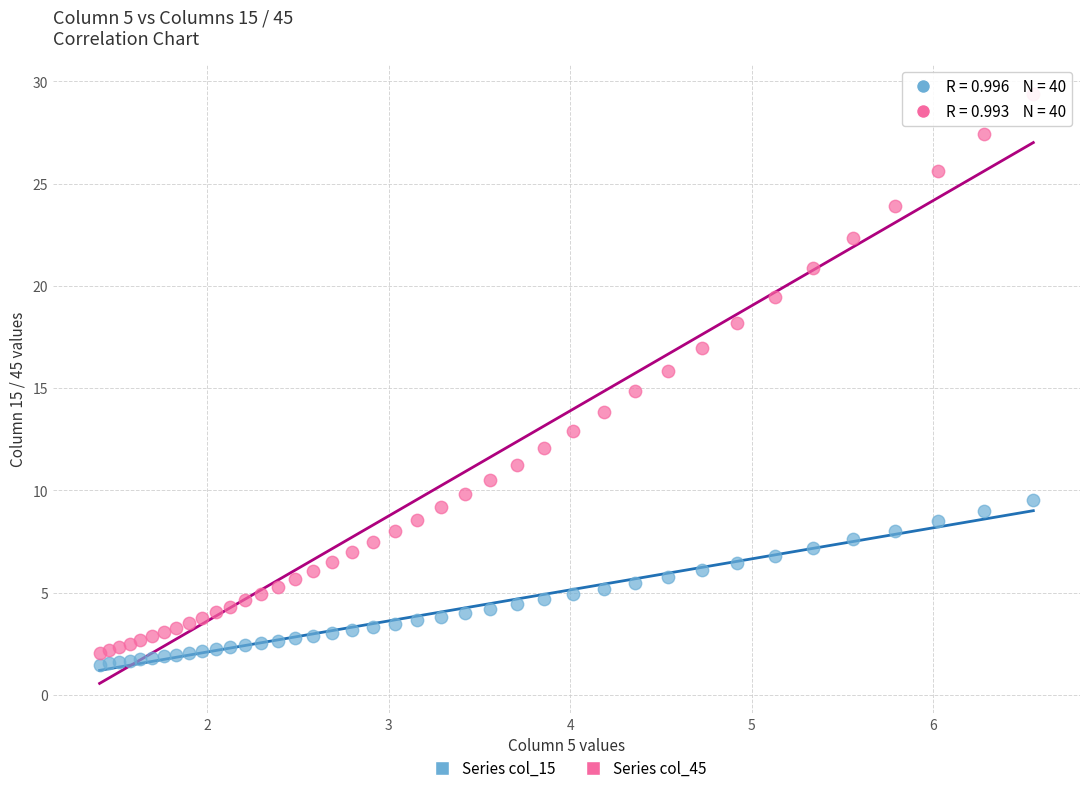

Which series has the largest Y range (max minus min)?

Series col_45